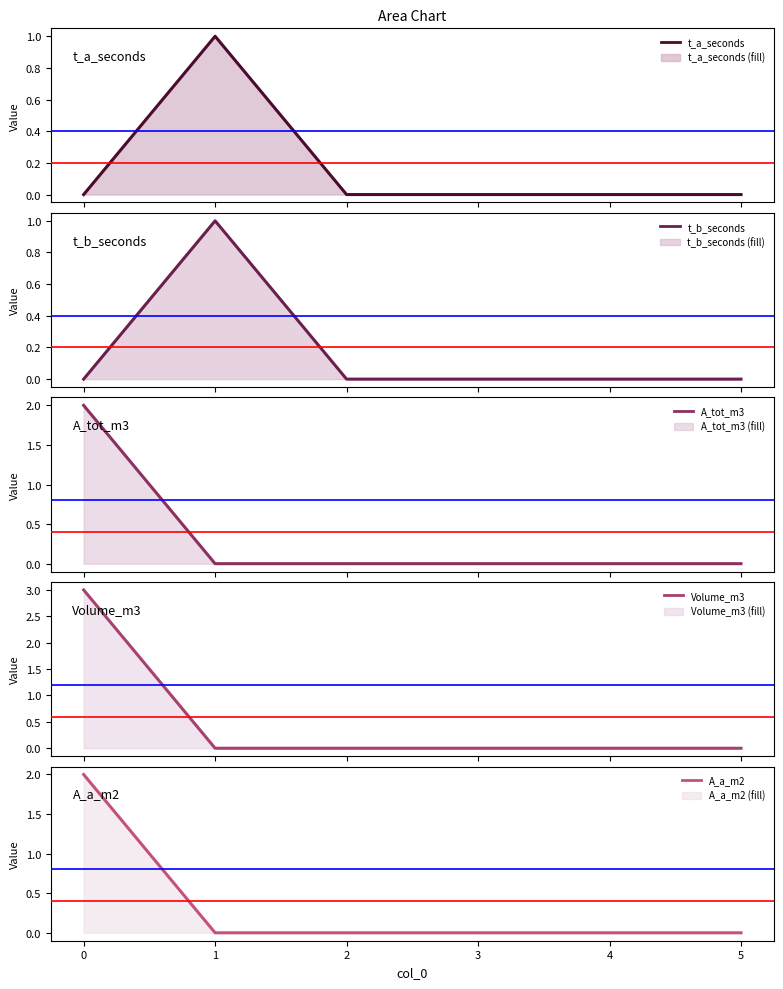

How many lines are shown in the chart?

5